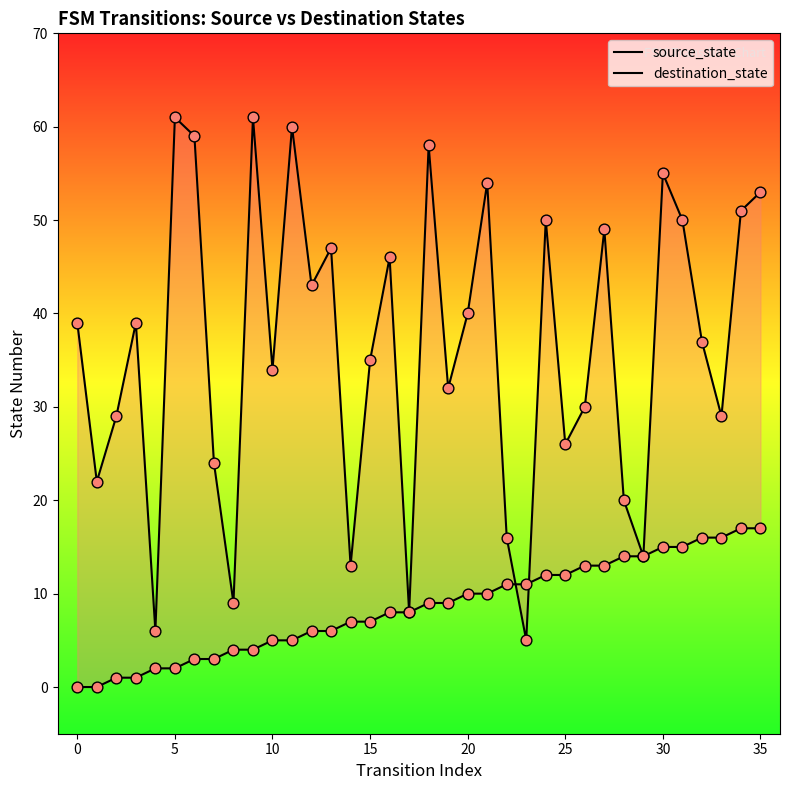

What is the total value across all series at 29?

28